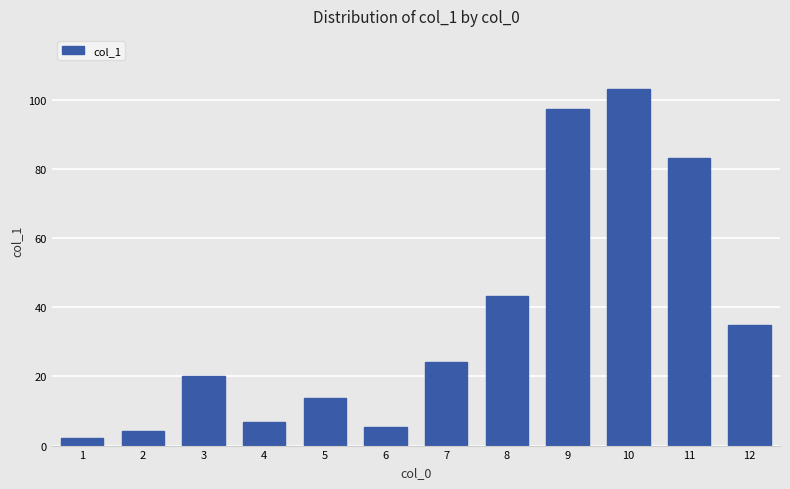

How many distinct data groups are displayed?

1